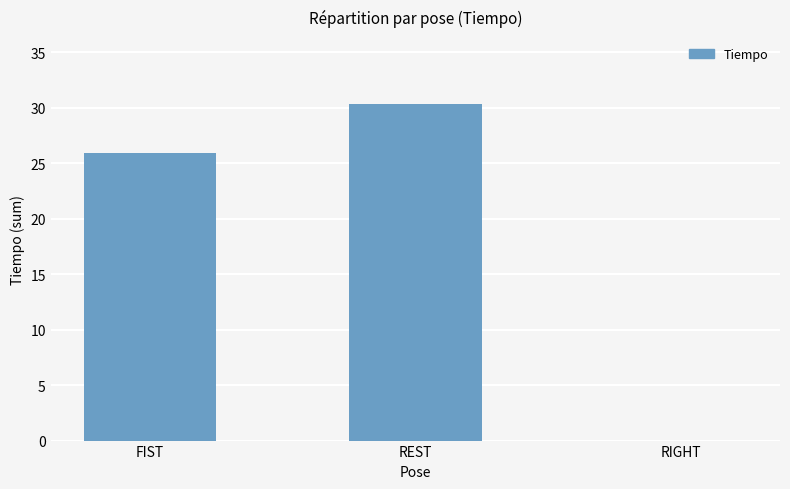

What is the sum of the values at RIGHT and REST?

30.3